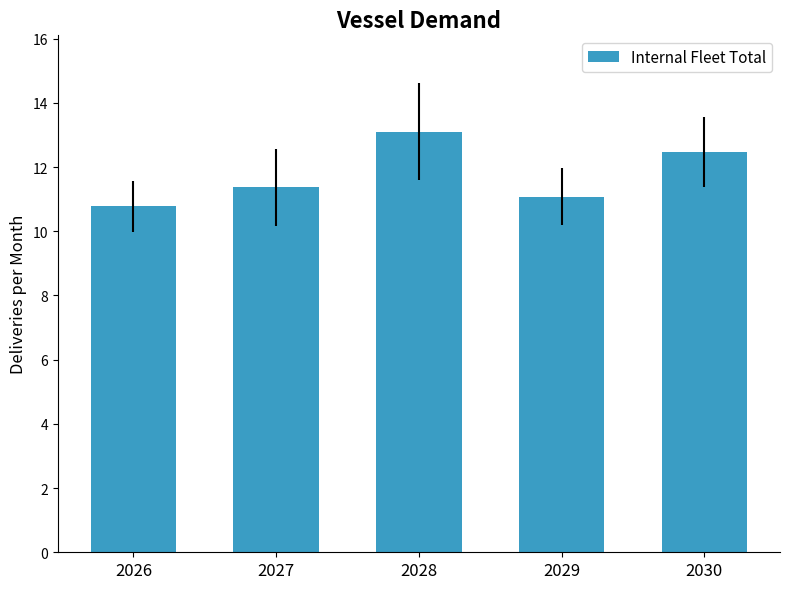

What is the sum of all values?

58.8